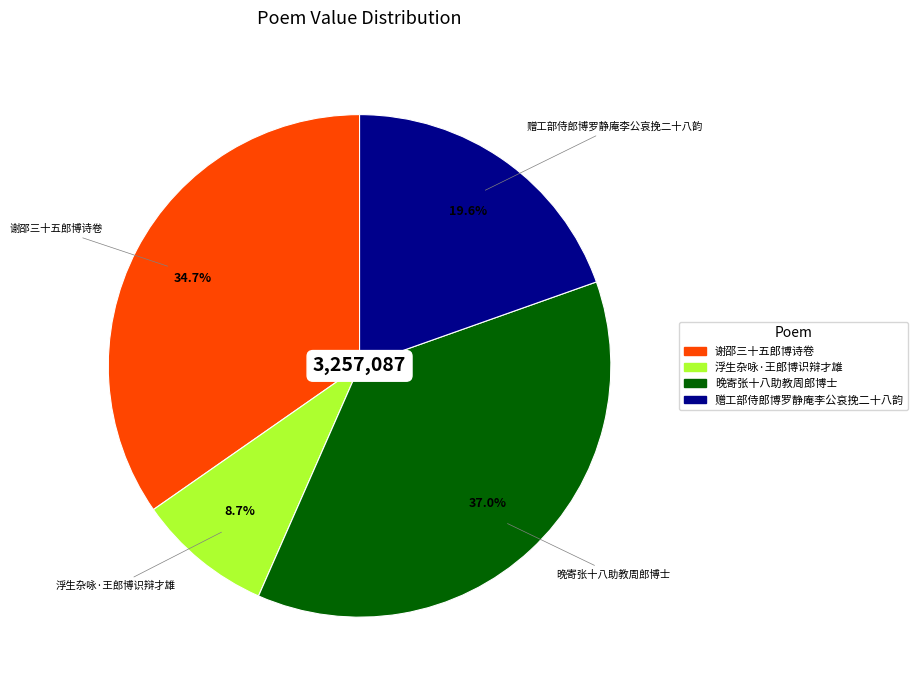

Does any single category account for the majority?

No